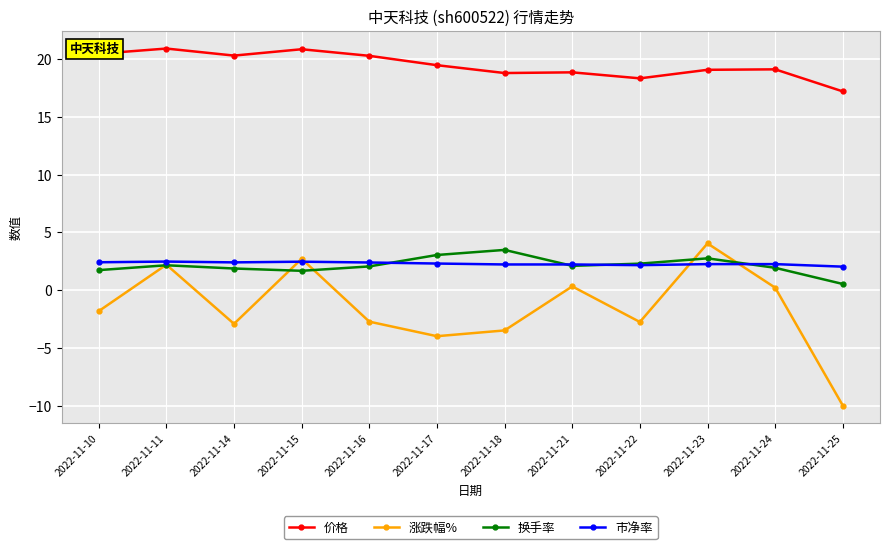

Which series has the widest spread of values?

涨跌幅%